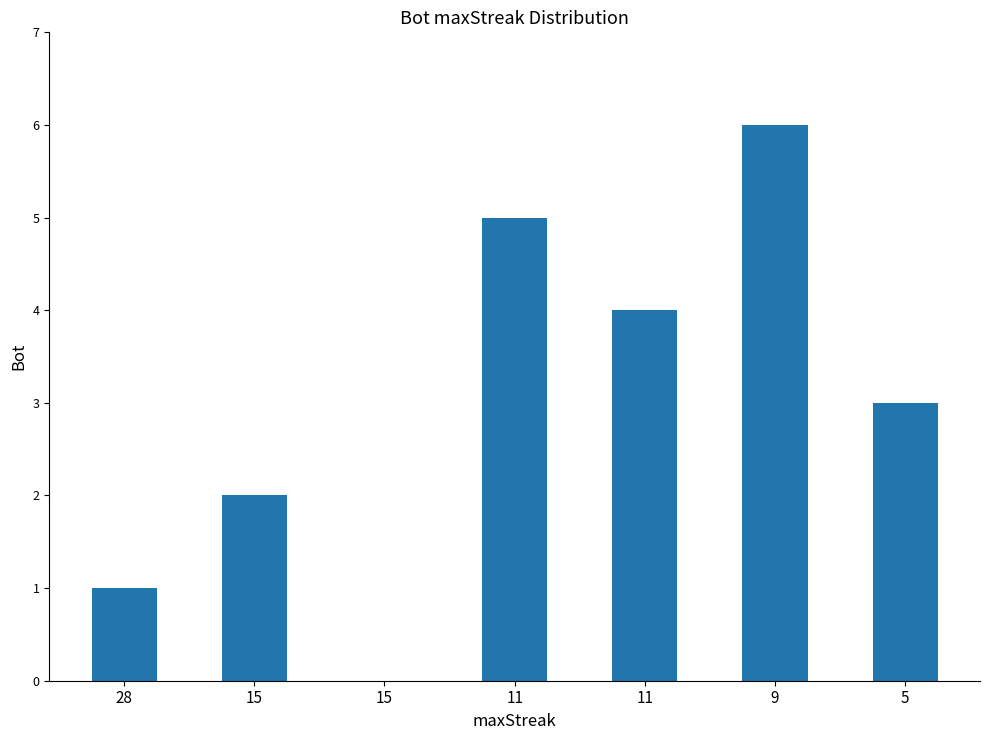

Are the bars horizontal?

No